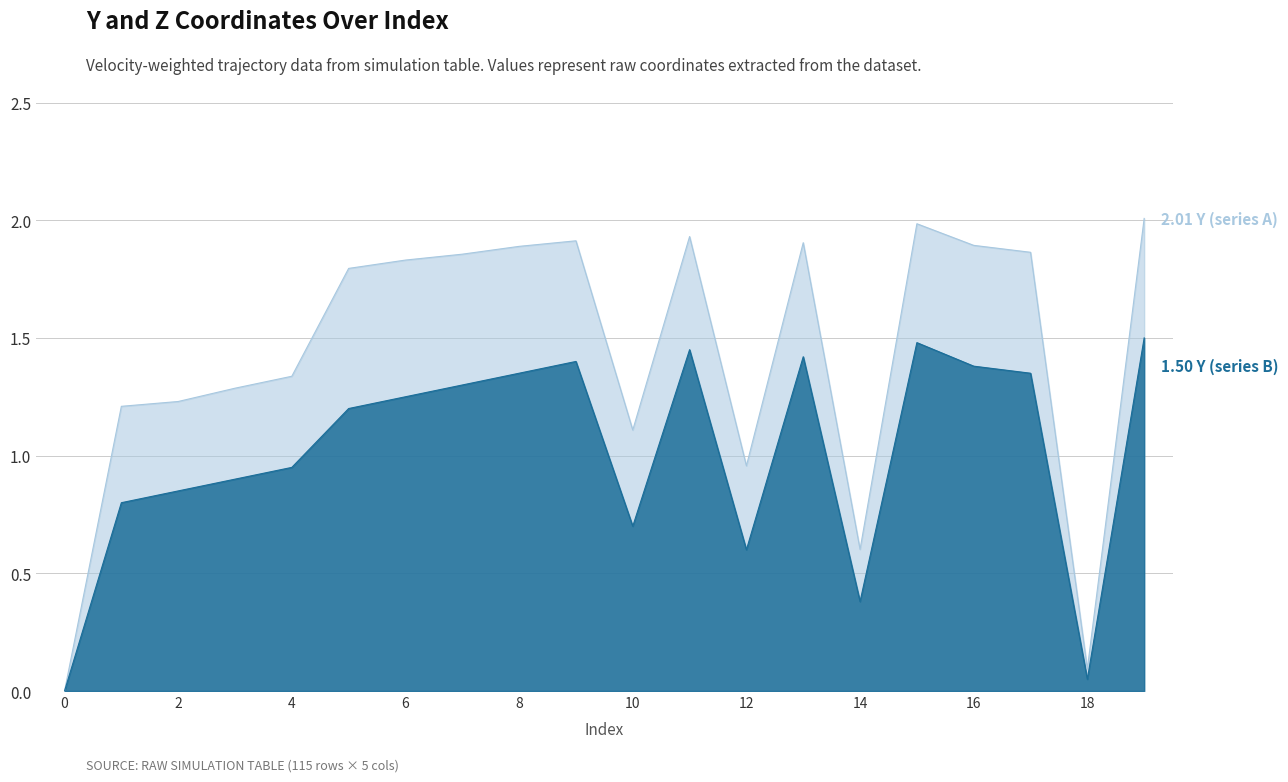

Read the Y (series A) value at 10.

1.1